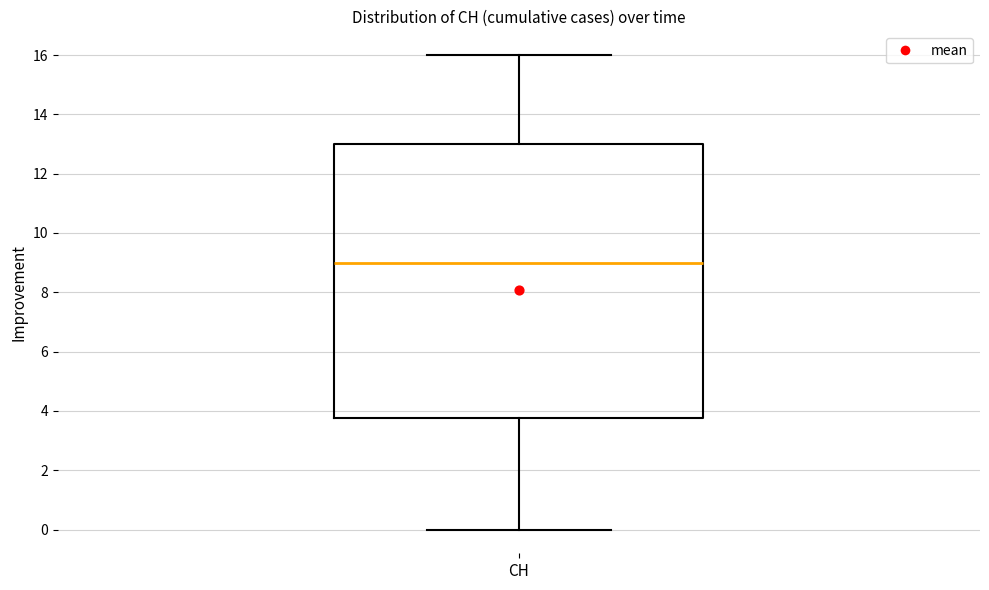

Transcribe this box plot: give where the median line is, the range the box spans, and where the two whiskers end, as read against the y-axis. The values are not printed on the chart, so give them approximately, as read against the axis.

median 9.0, box 3.8 to 13.0, whiskers 0.0 to 16.0